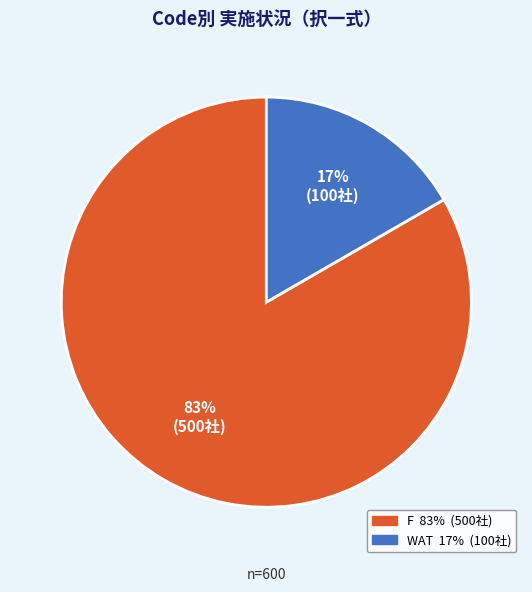

Do F and WAT together represent more than half of the pie?

Yes